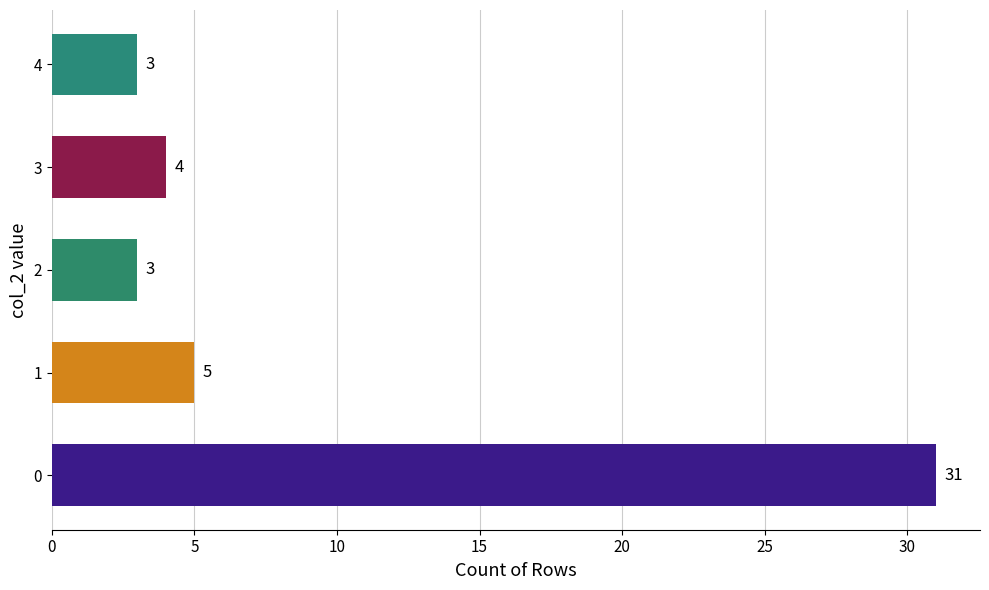

What is the change in value from 0 to 2?

-28